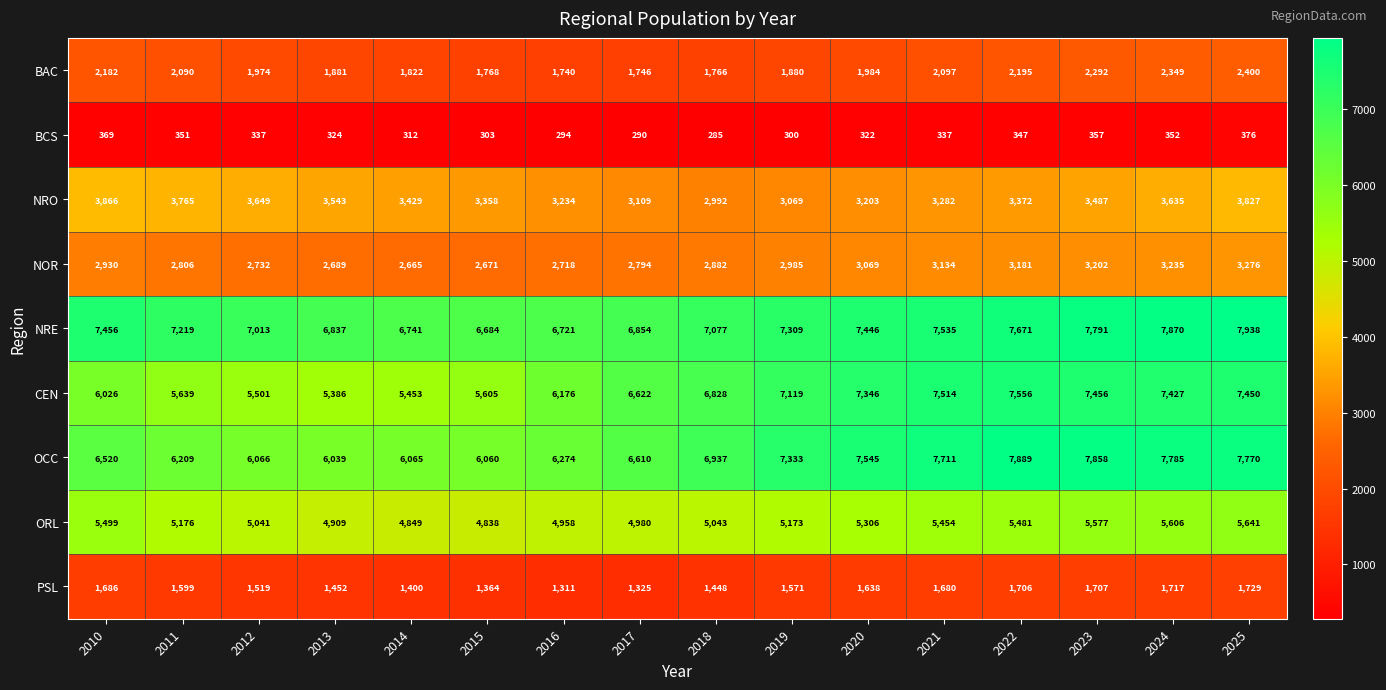

What is the sum of all BAC values?

32166